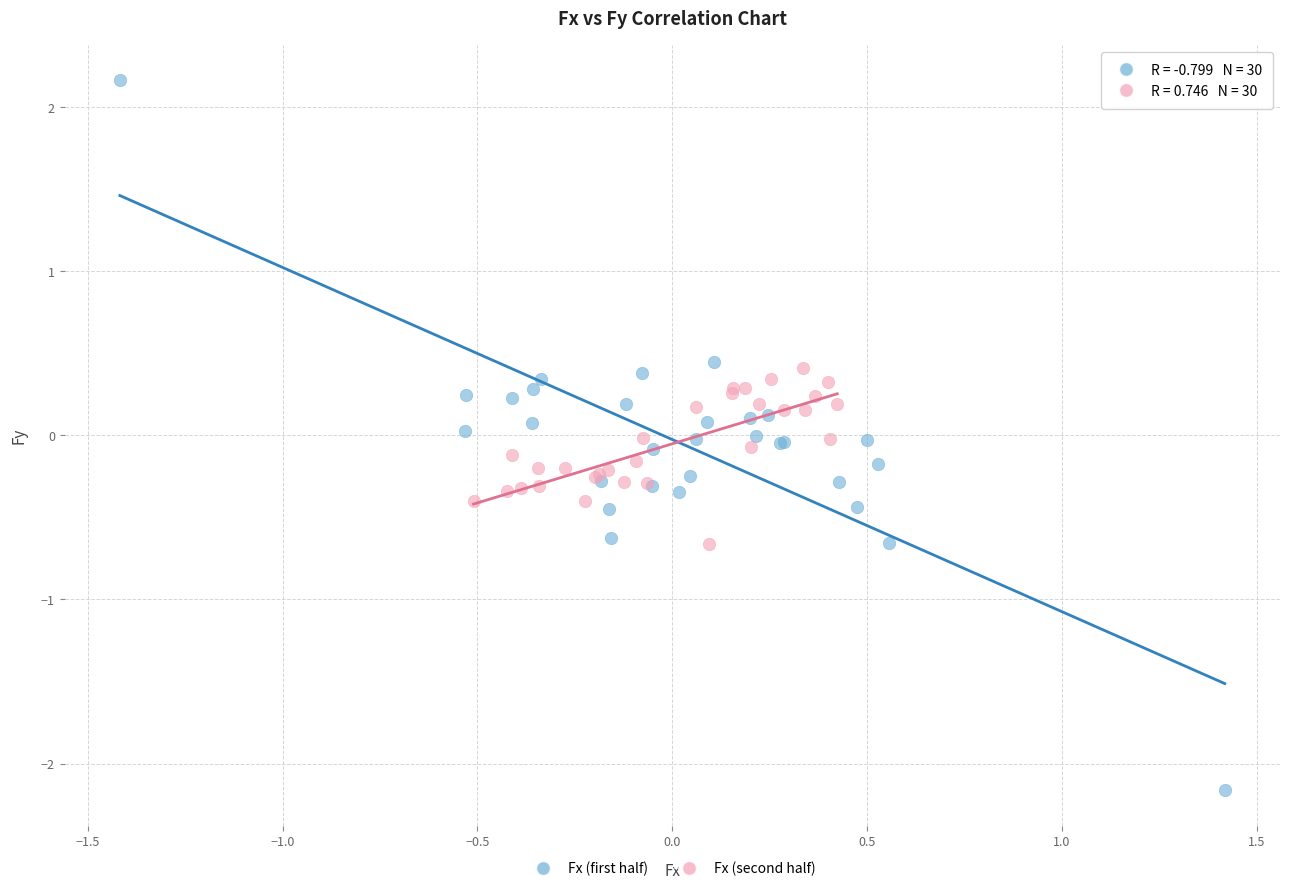

Which series reaches the minimum Y coordinate?

Fx (first half)